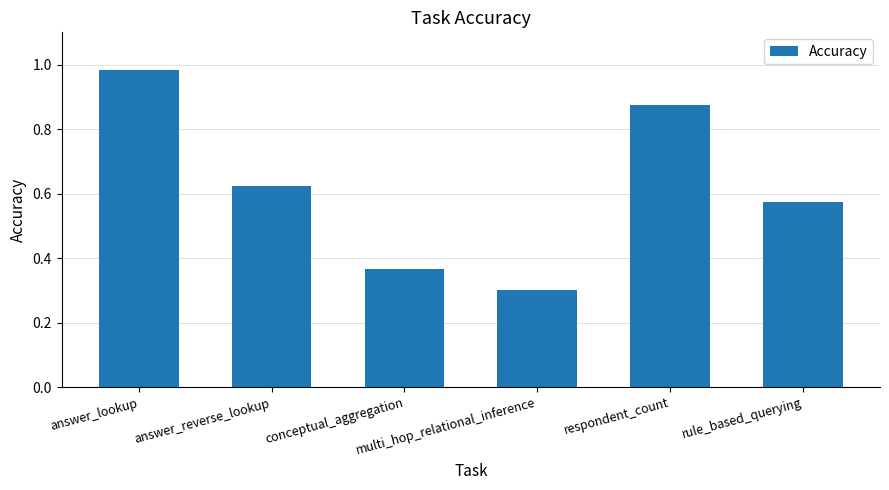

What is the minimum value shown in the chart?

0.3